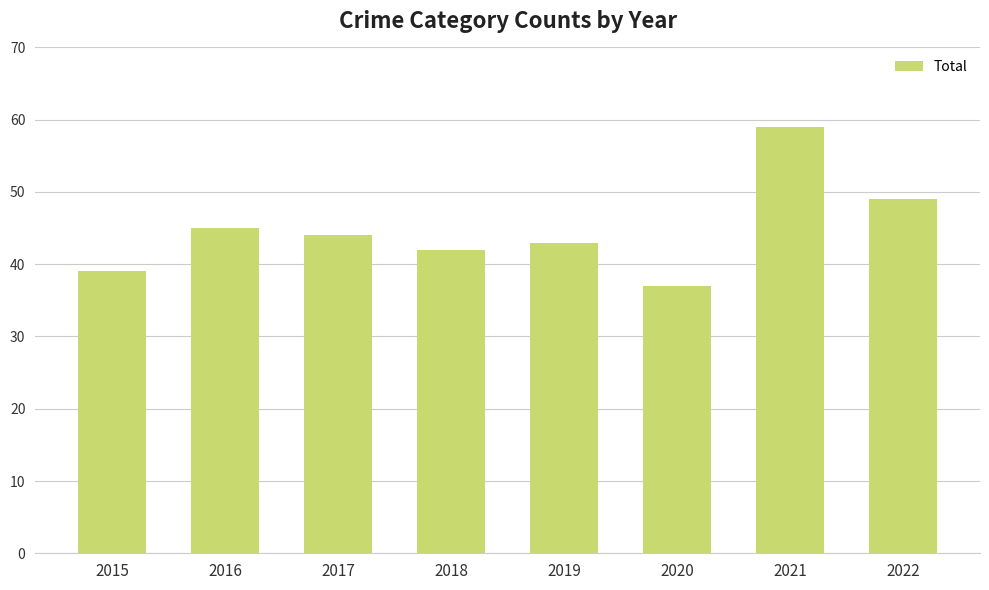

Rank the categories by value from lowest to highest.

2020, 2015, 2018, 2019, 2017, 2016, 2022, 2021